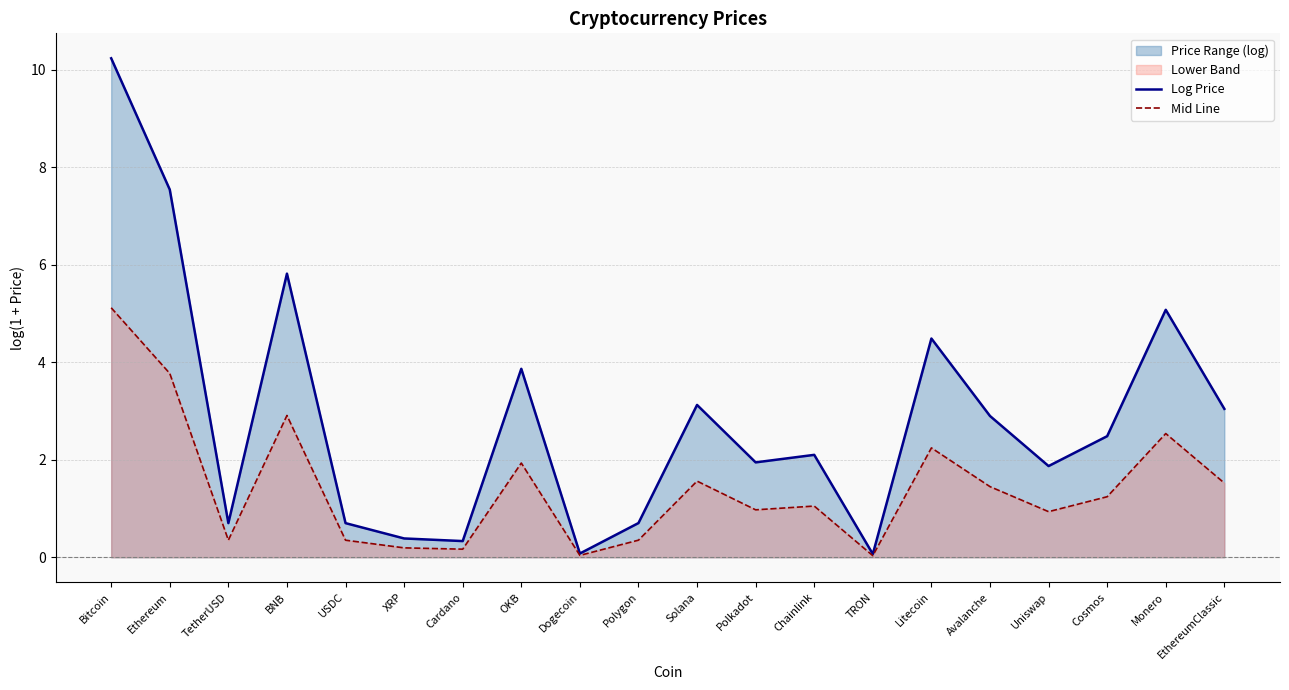

What is the difference between the Log Price values at Litecoin and Uniswap?

2.6